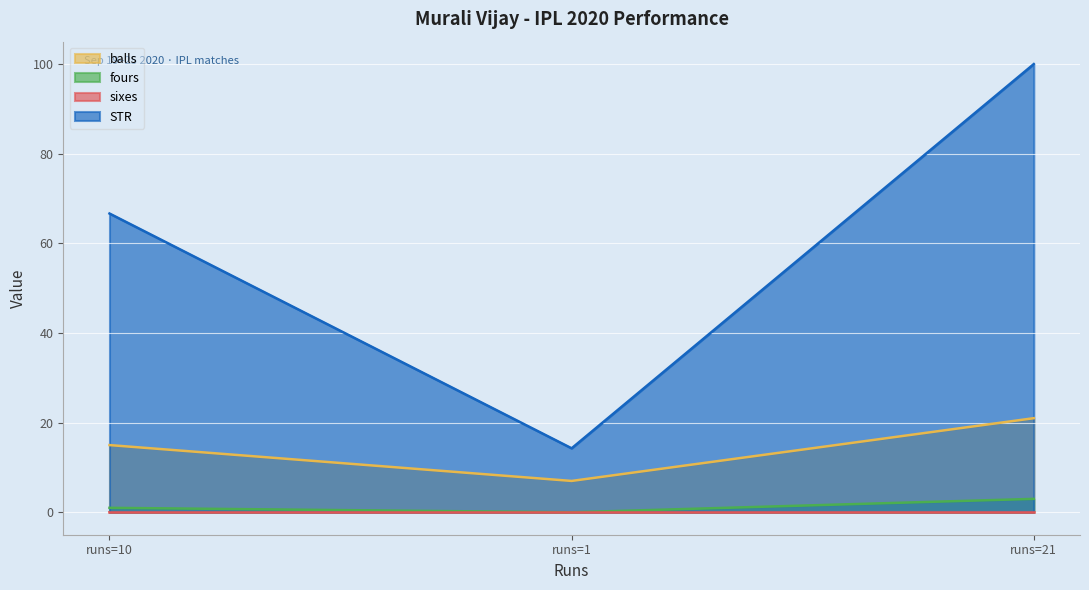

What is the highest value of the STR series?

100.0